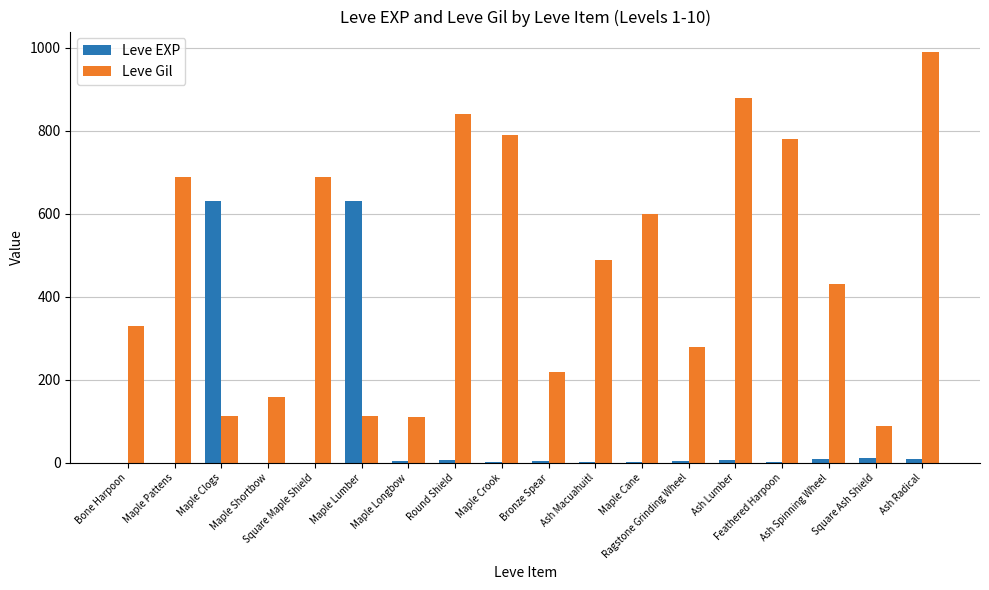

What is the sum of all Leve EXP values?

1331